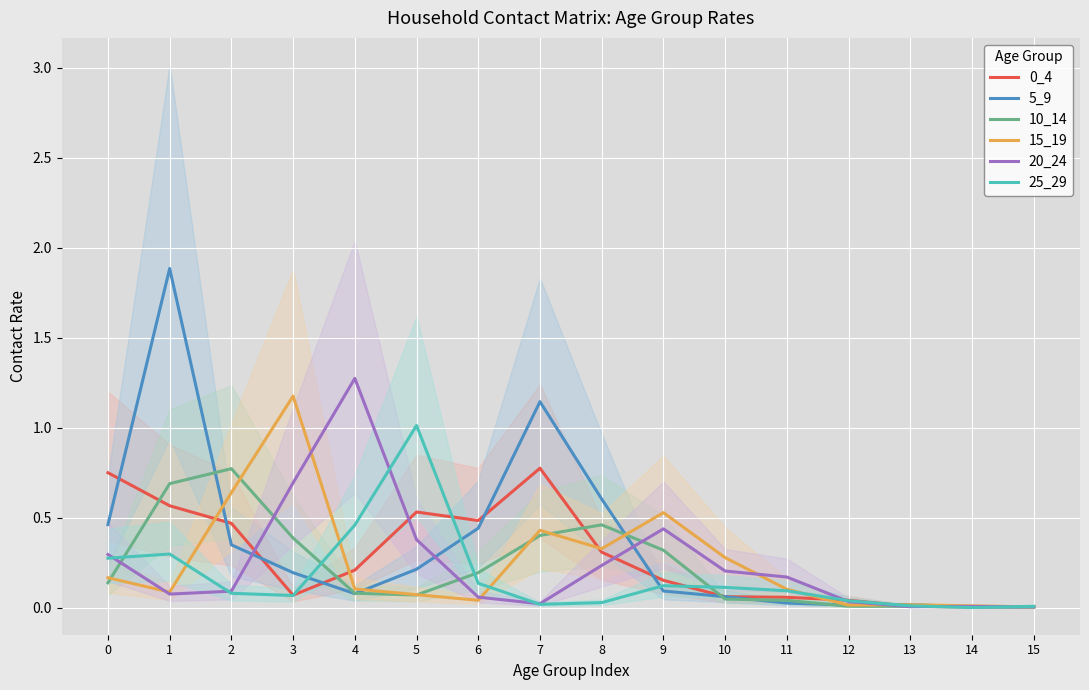

At which category does 15_19 reach its first local valley?

1